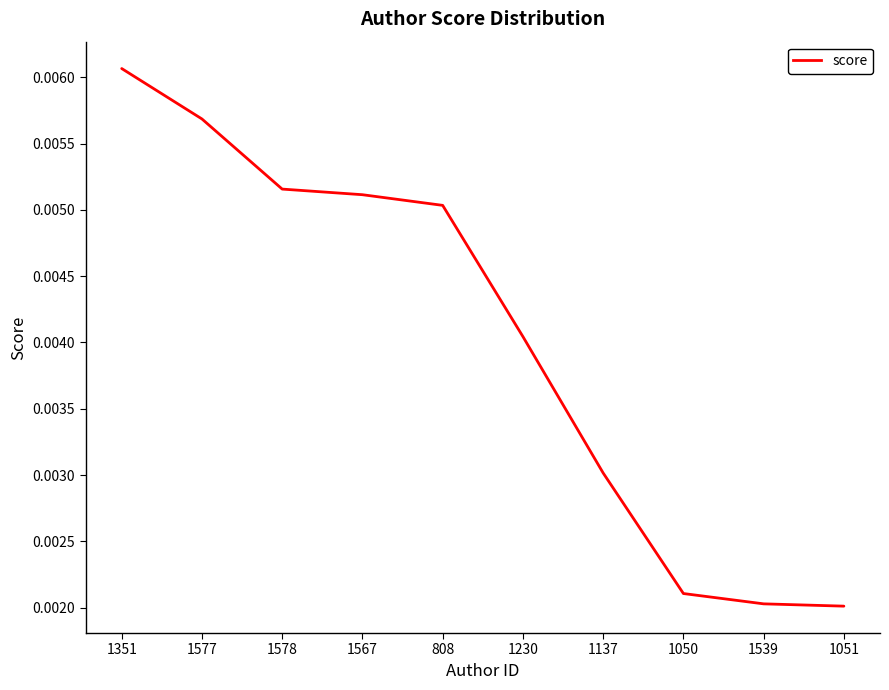

What position from the right is 1567?

7